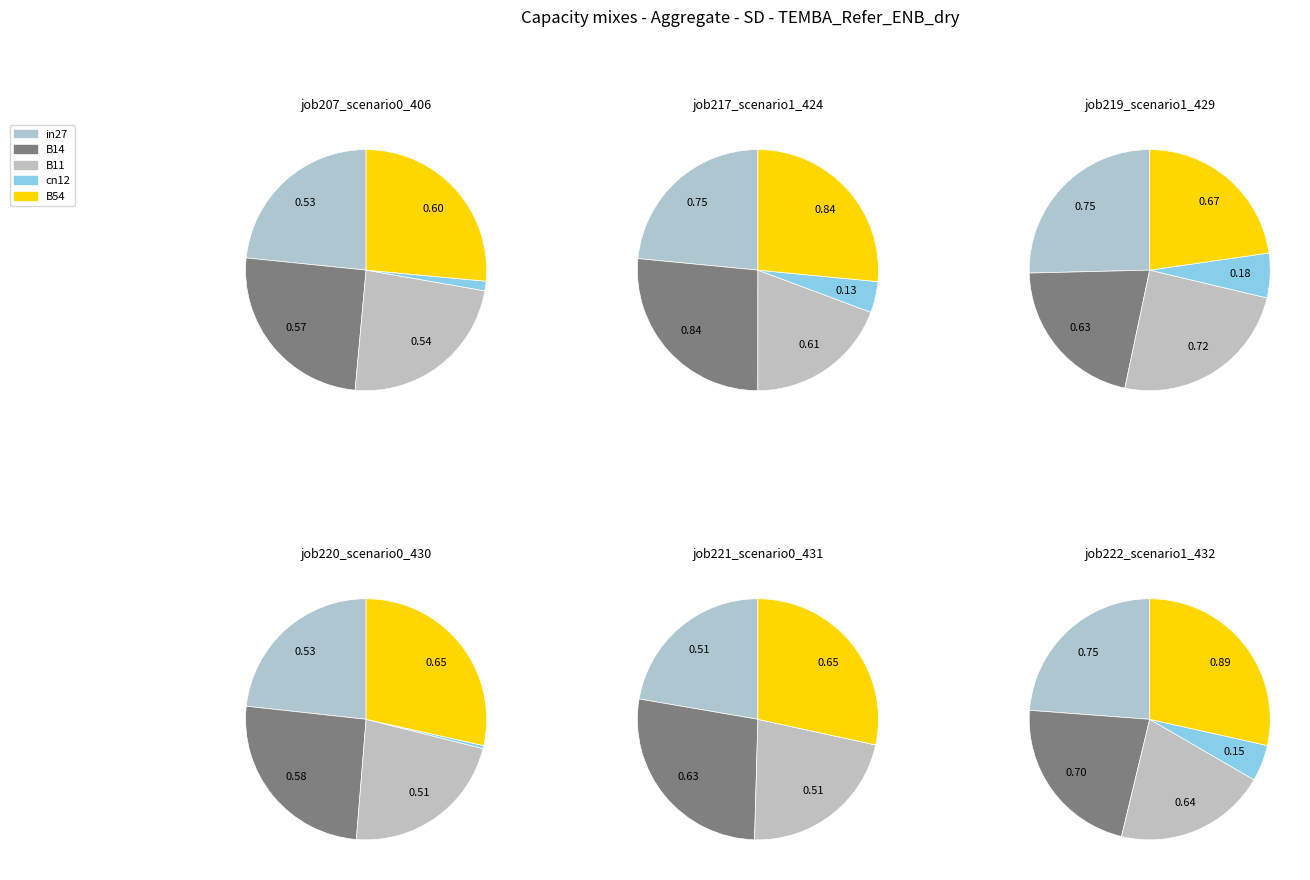

To the nearest percent, what is the difference between the B14 and cn12 slice percentages?

15%